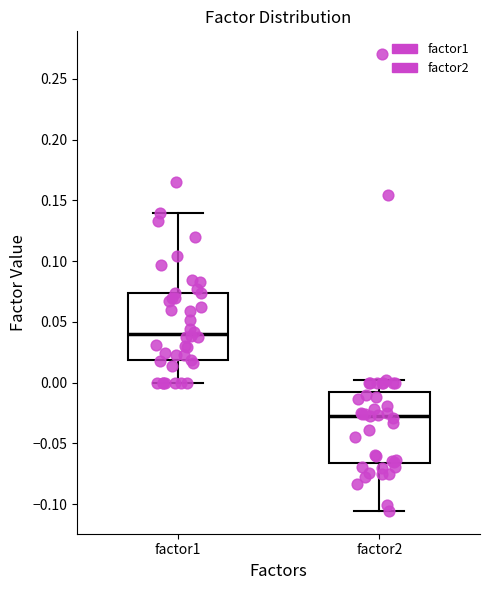

Reading left to right, read every box against the y-axis: the position of its median line, the range the box covers, and the ends of its whiskers. The values are not printed on the chart, so give them approximately, as read against the axis.

factor1: median 0.040, box 0.020 to 0.075, whiskers 0.000 to 0.140
factor2: median -0.025, box -0.065 to -0.005, whiskers -0.105 to 0.000